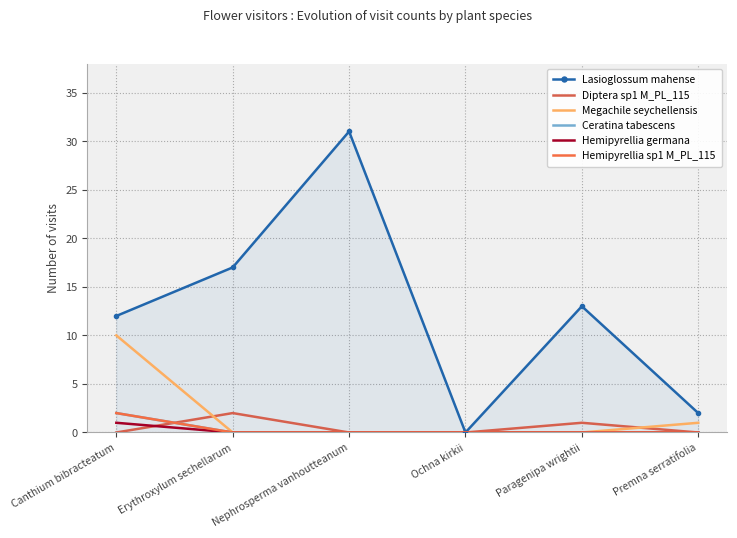

True or false: Megachile seychellensis has more than 2 interior local peaks.

False